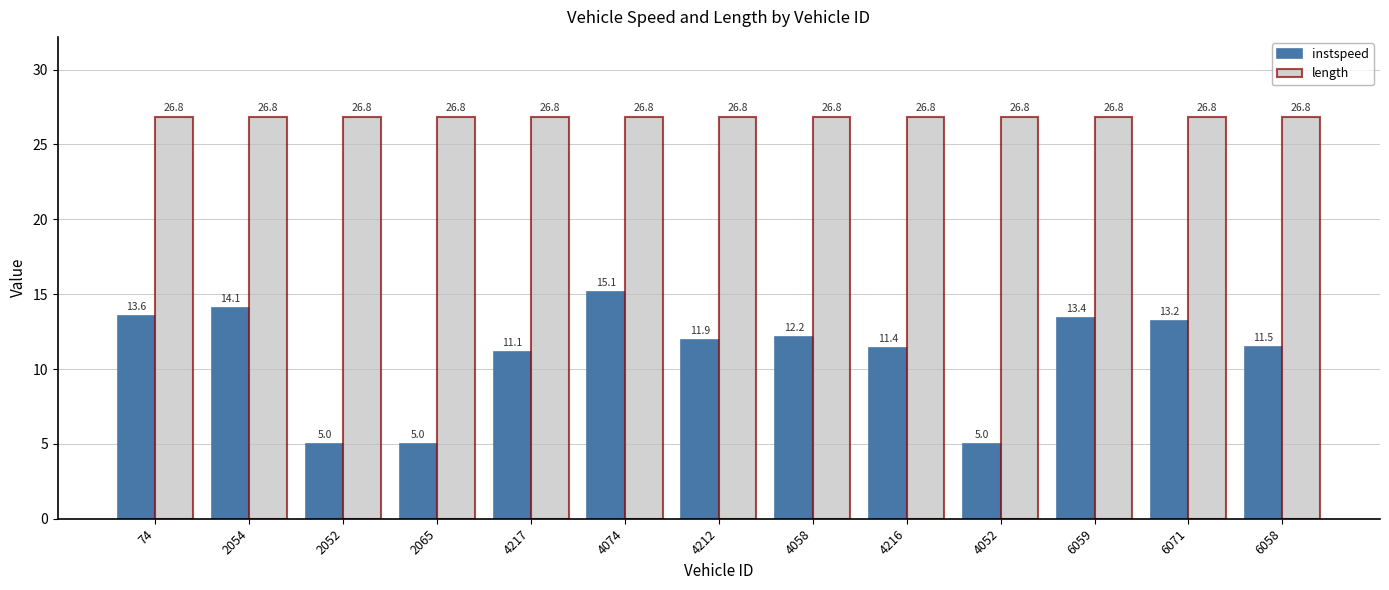

What is the label of the 2nd bar from the left?

2054